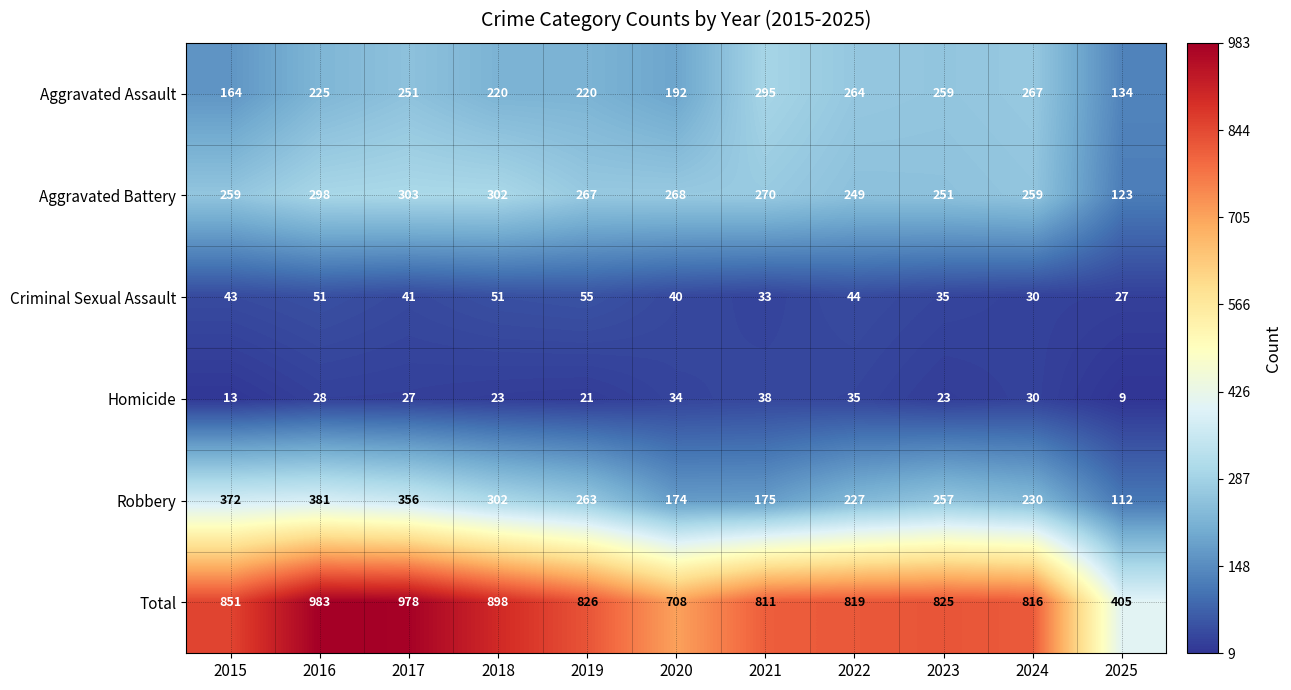

At how many categories does at least one series exceed 788?

9